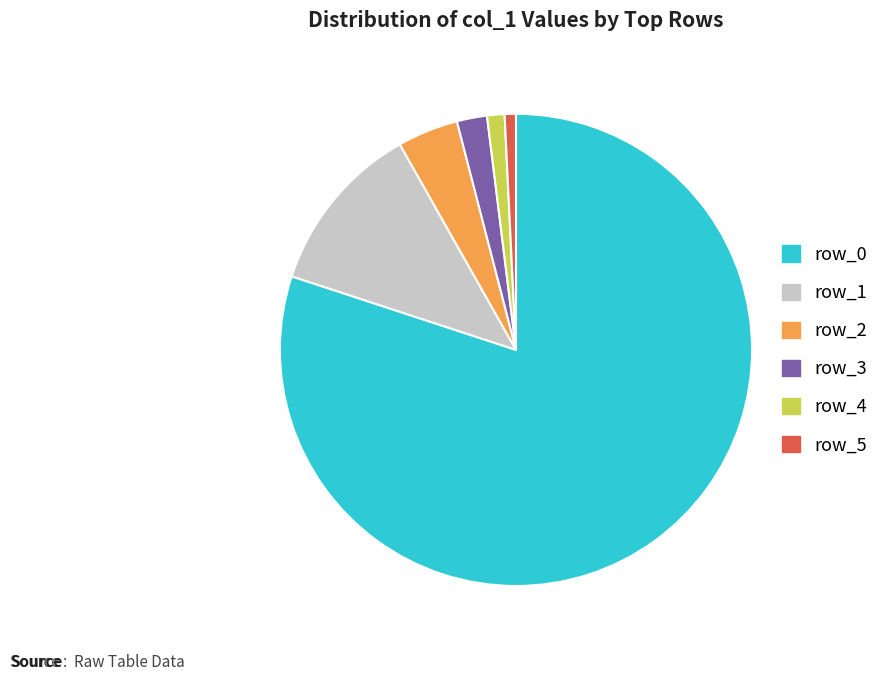

Between row_3 and row_1, which is larger?

row_1